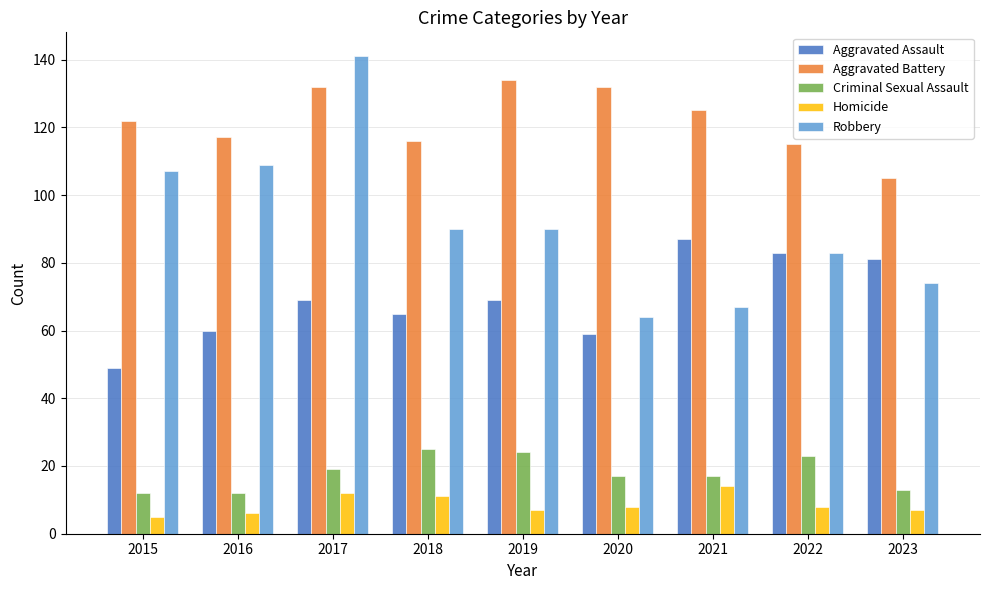

Read the Robbery value at 2019.

90